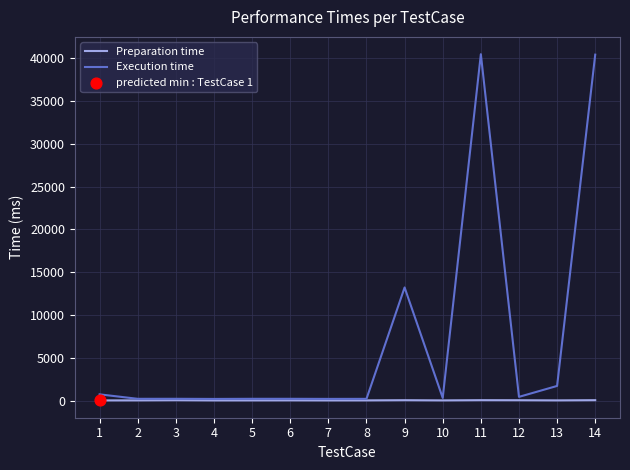

Which series has the largest total across all categories?

Execution time